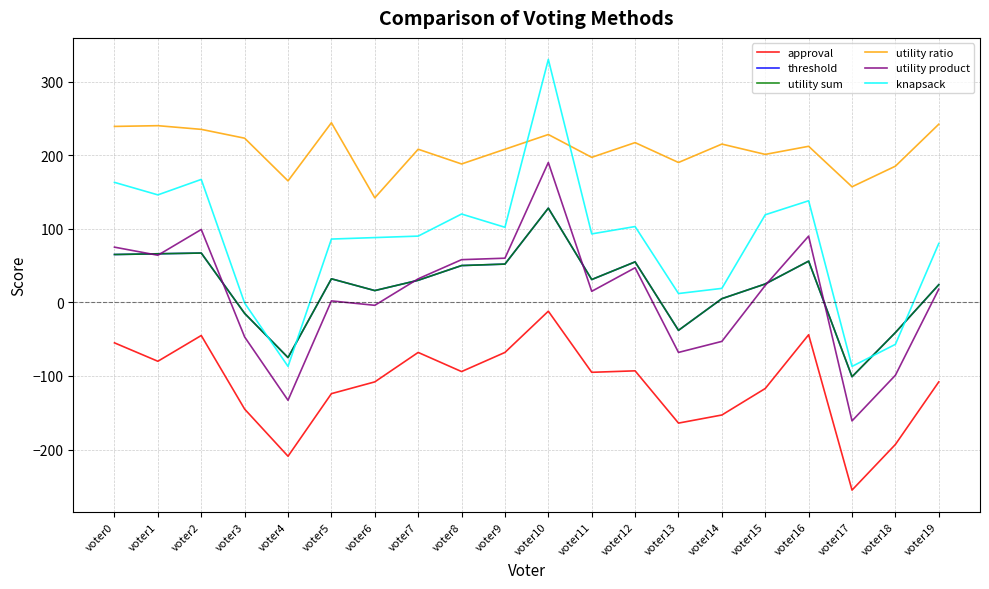

What is the maximum value shown in the chart?

330